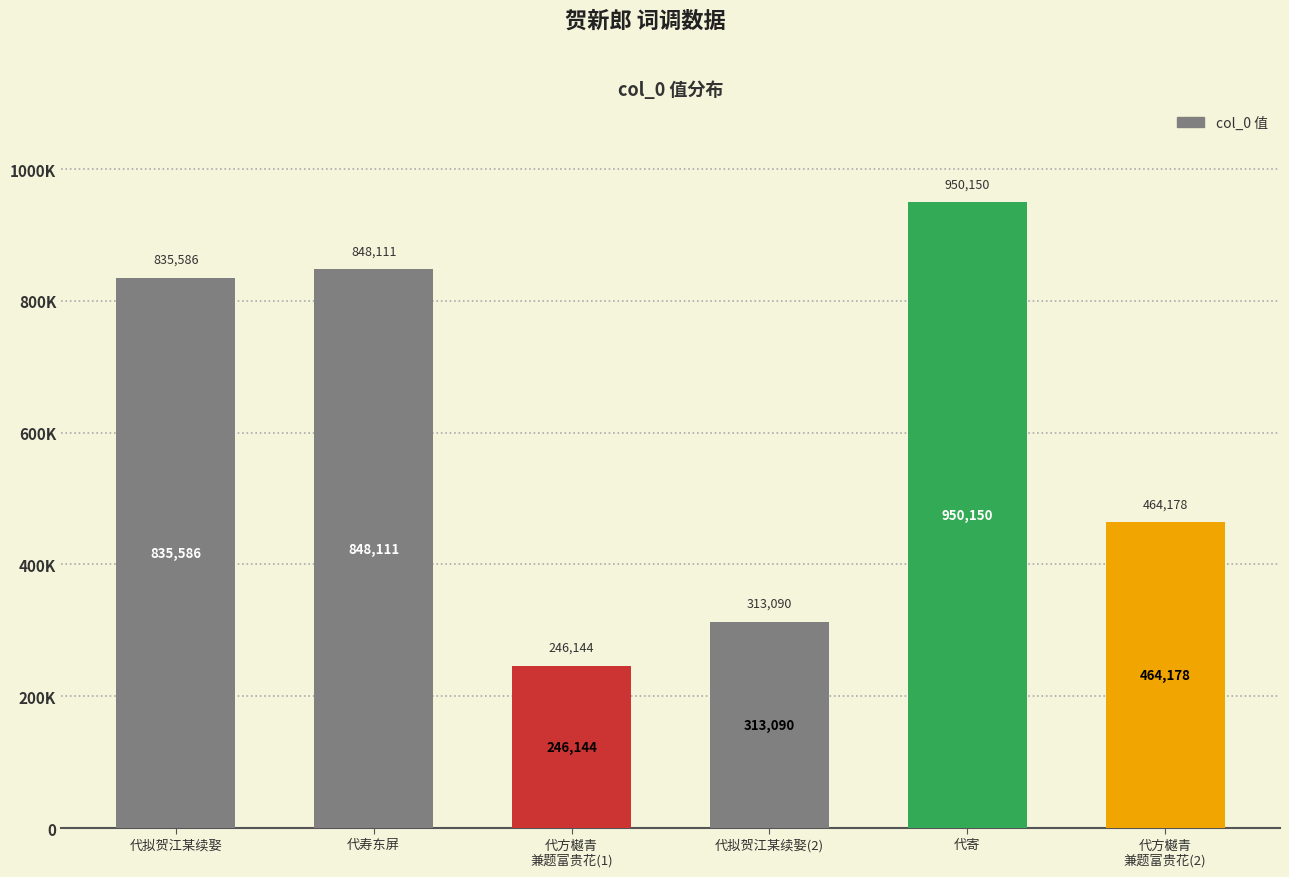

What is the maximum value shown in the chart?

950150